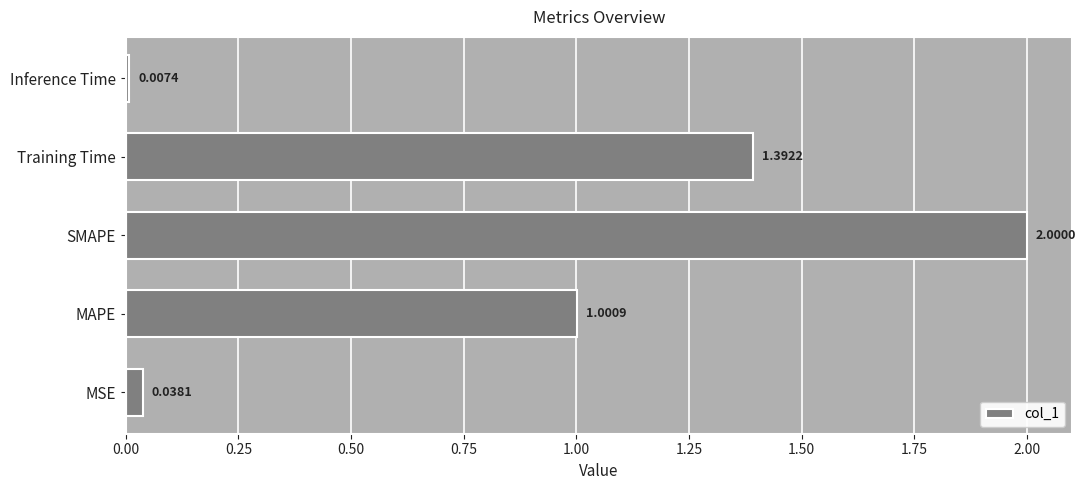

What is the difference between the values at Inference Time and MAPE?

1.0